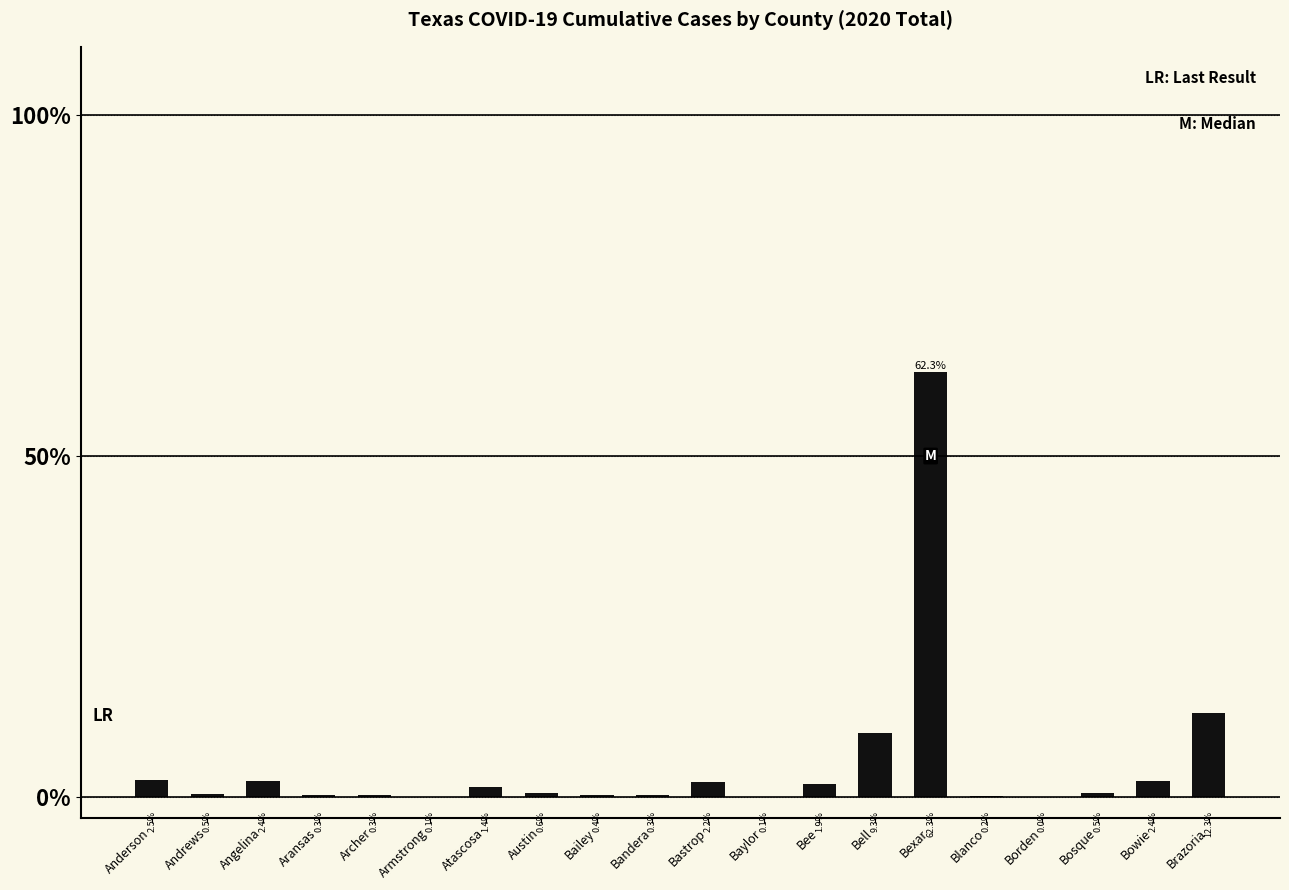

Does the chart contain stacked bars?

No